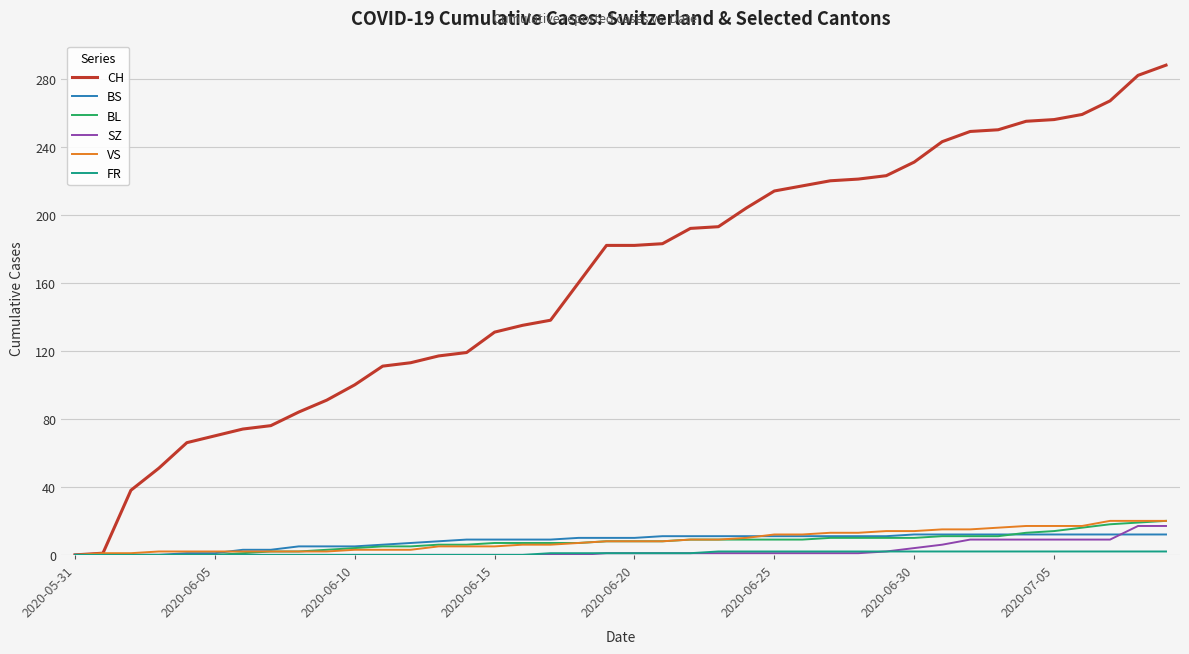

How many distinct data groups are displayed?

6